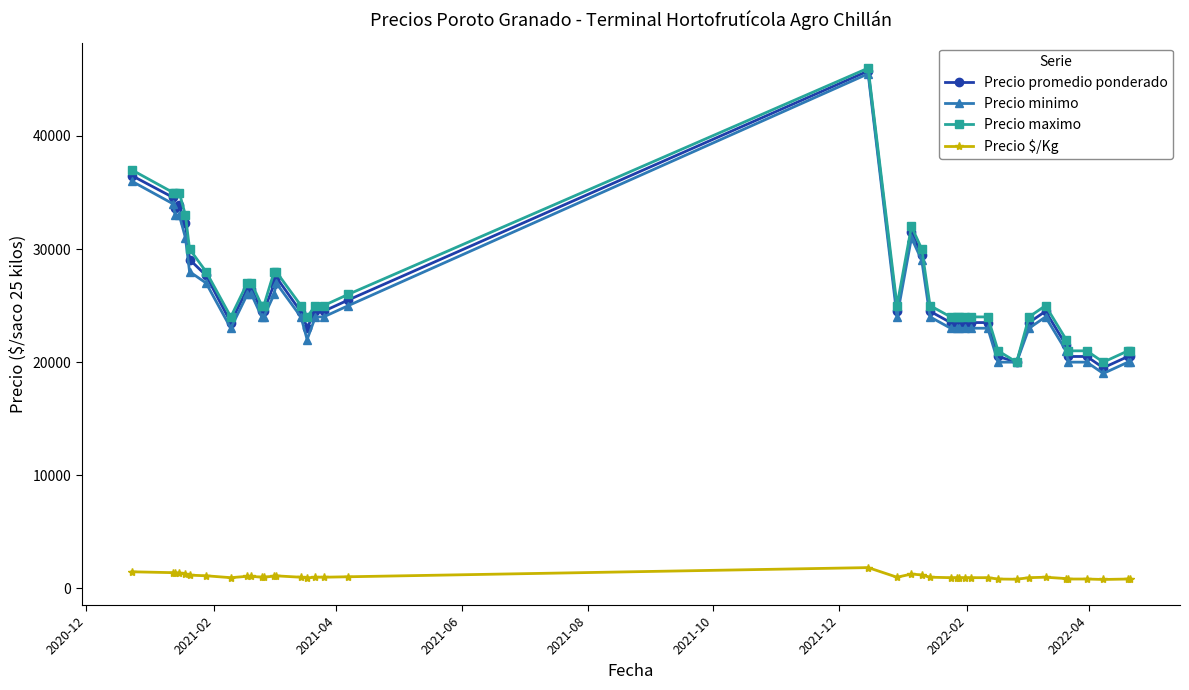

True or false: Precio $/Kg and Precio maximo cross at least once.

False